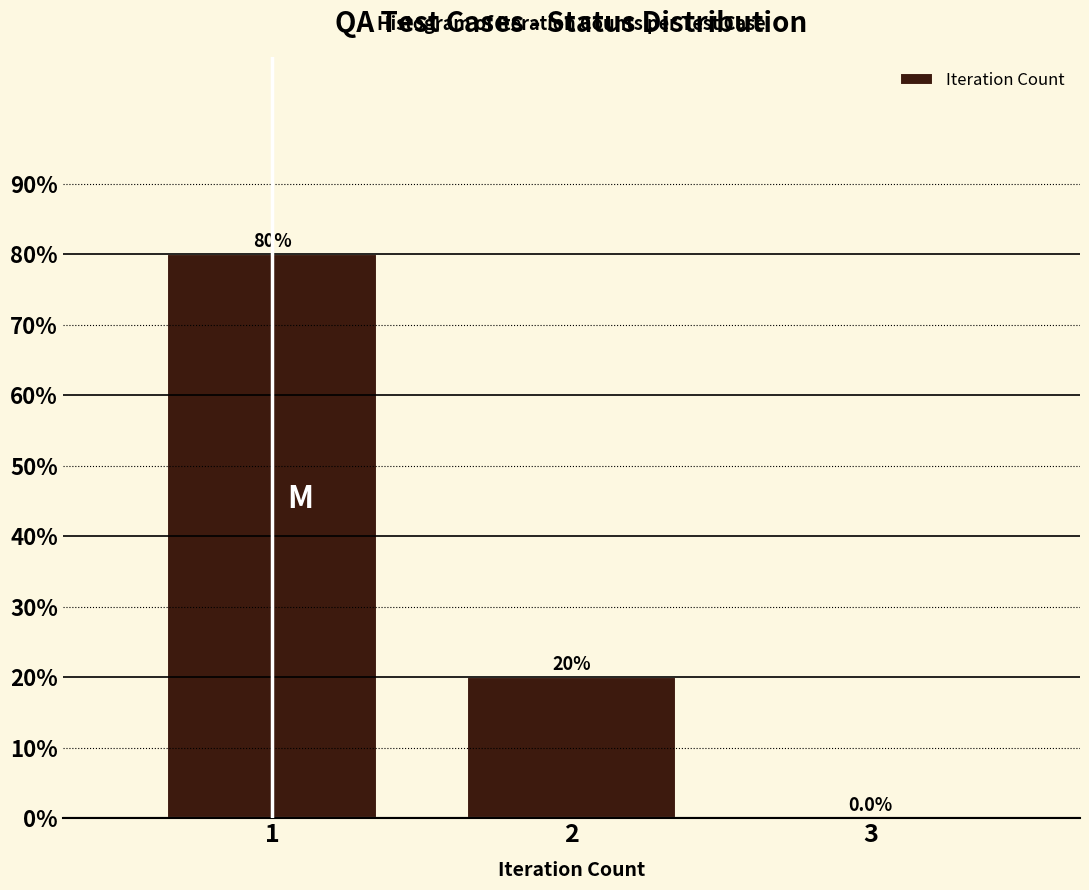

Which range on the x-axis has the tallest bar?

0.5 to 1.5